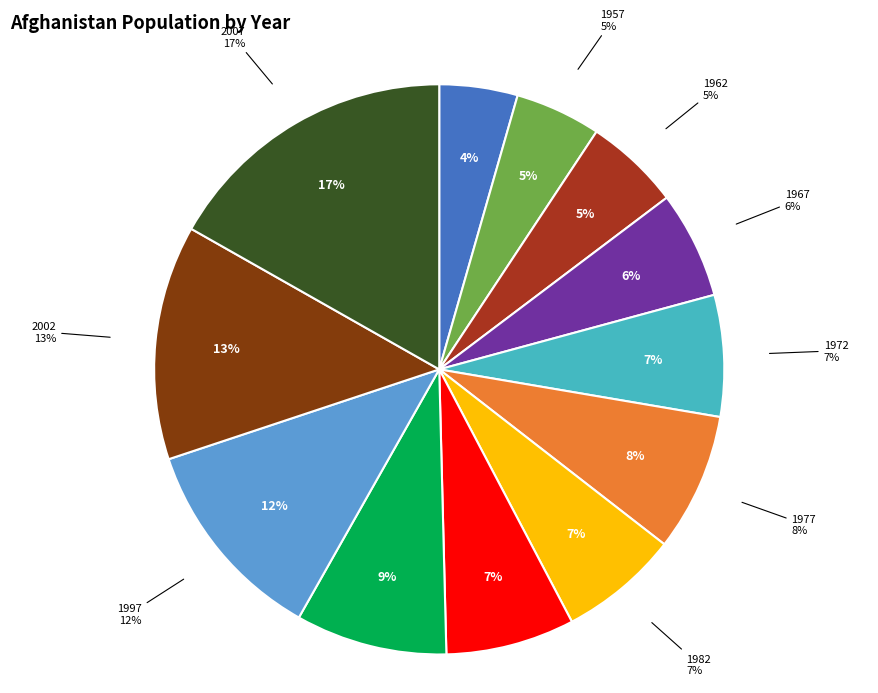

What percentage is the 1972 slice, to the nearest percent?

7%